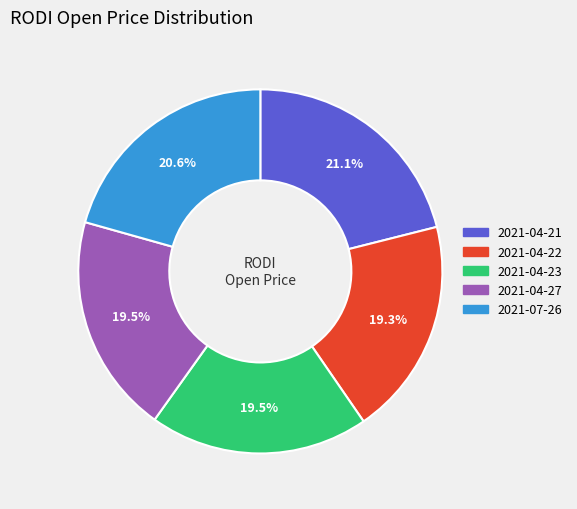

What is the ratio of the value at 2021-04-23 to the value at 2021-04-22?

1.0